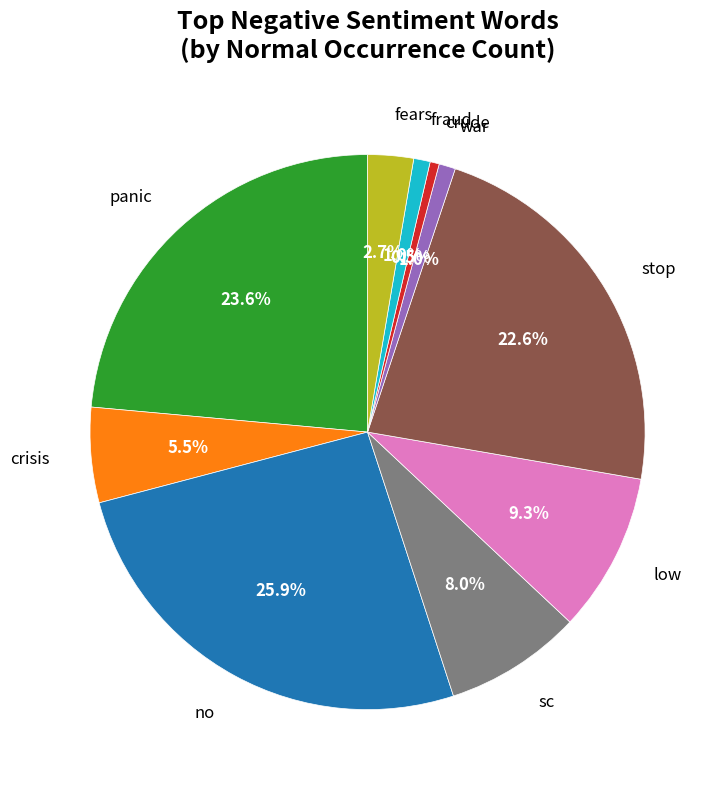

How many slices are in this pie chart?

10